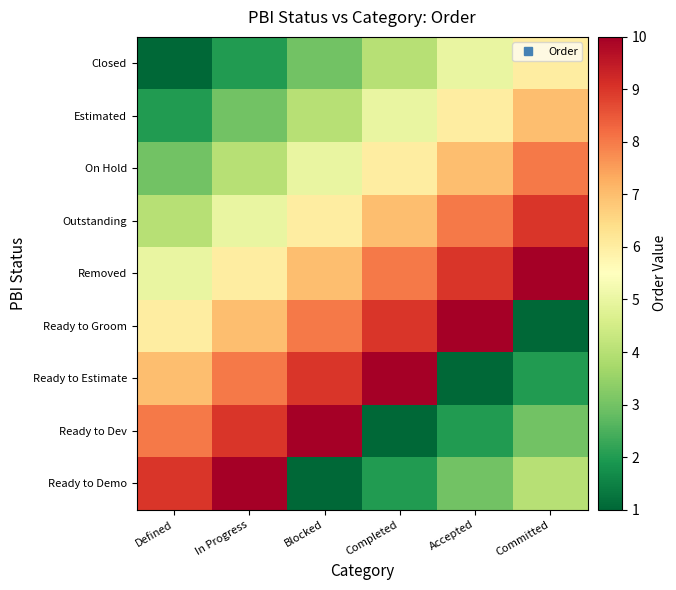

How many distinct data groups are displayed?

9